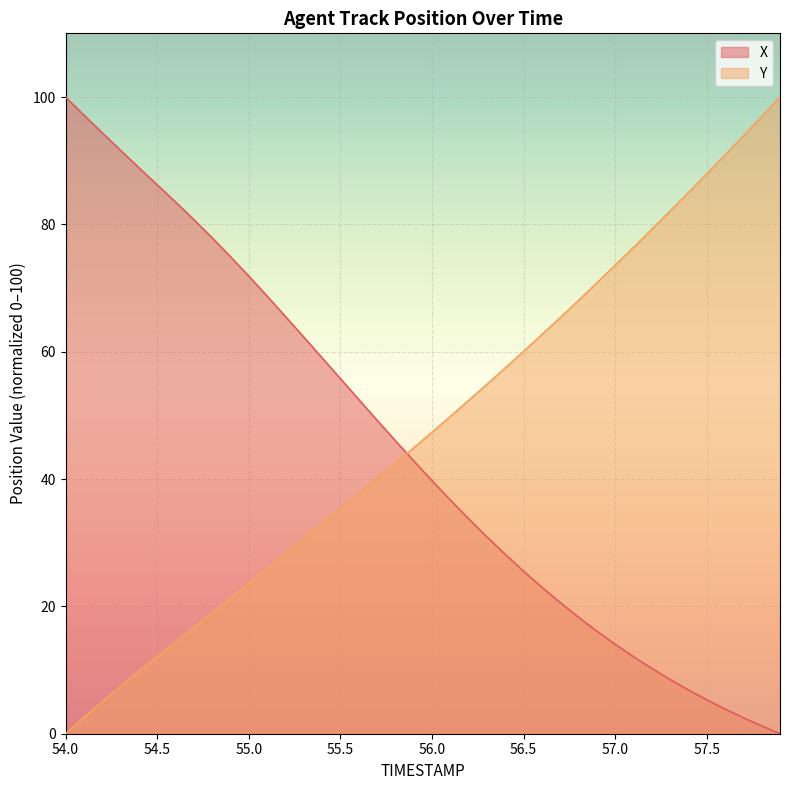

Reading right to left, extract all data points from this chart.

X: 57.9=0.0	57.8=1.2	57.7=2.5	57.6=3.9	57.5=5.3	57.4=6.9	57.3=8.5	57.2=10.3	57.1=12.1	57.0=14.1	56.9=16.1	56.8=18.3	56.7=20.6	56.6=23.0	56.5=25.5	56.4=28.2	56.3=30.9	56.2=33.8	56.1=36.7	56.0=39.8	55.9=42.9	55.8=46.0	55.7=49.3	55.6=52.5	55.5=55.8	55.4=59.0	55.3=62.3	55.2=65.5	55.1=68.7	55.0=71.9	54.9=74.9	54.8=77.9	54.7=80.8	54.6=83.5	54.5=86.2	54.4=88.9	54.3=91.6	54.2=94.4	54.1=97.2	54.0=100.0
Y: 57.9=100.0	57.8=96.9	57.7=93.9	57.6=90.9	57.5=87.9	57.4=85.0	57.3=82.1	57.2=79.2	57.1=76.4	57.0=73.6	56.9=70.8	56.8=68.1	56.7=65.3	56.6=62.7	56.5=60.0	56.4=57.4	56.3=54.9	56.2=52.3	56.1=49.8	56.0=47.3	55.9=44.9	55.8=42.4	55.7=40.1	55.6=37.7	55.5=35.4	55.4=33.0	55.3=30.6	55.2=28.3	55.1=25.9	55.0=23.6	54.9=21.3	54.8=19.0	54.7=16.7	54.6=14.4	54.5=12.1	54.4=9.8	54.3=7.5	54.2=5.0	54.1=2.5	54.0=0.0